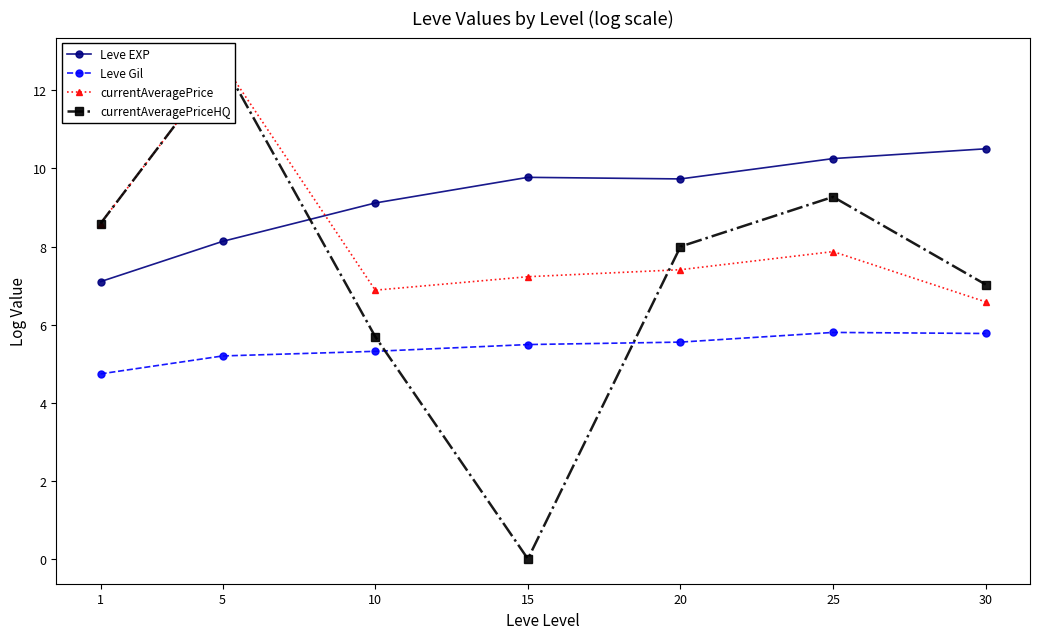

The value of Leve EXP at 1 is 10.4. True or false?

False